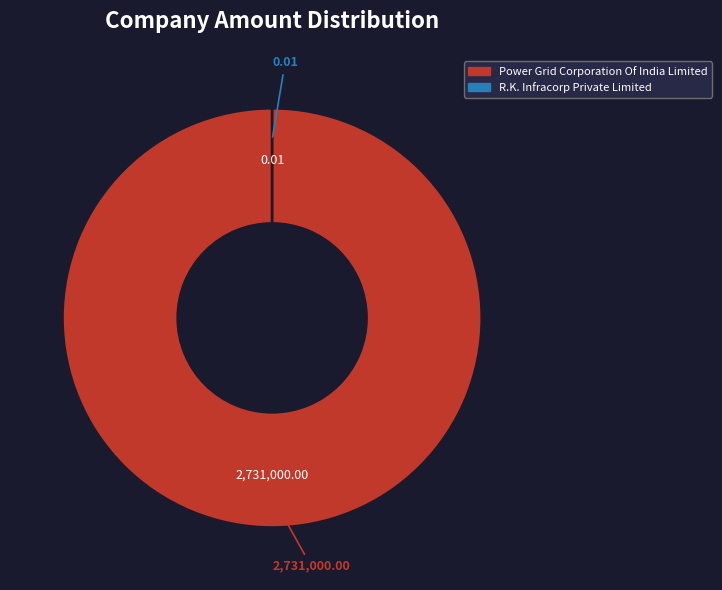

To the nearest percent, what is the difference between the largest and smallest slice percentages?

100%